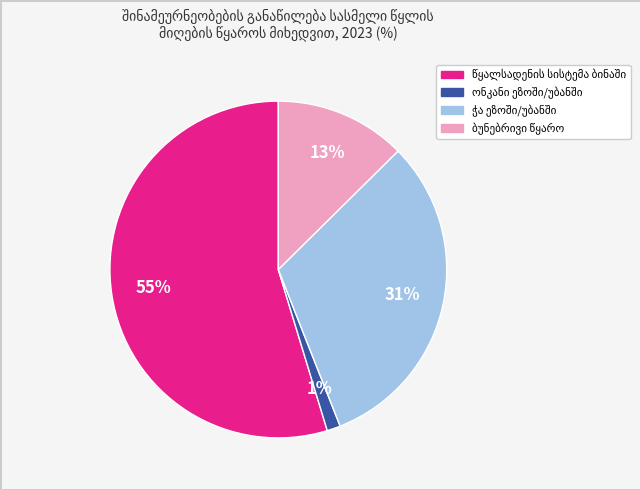

Does any single category account for the majority?

Yes